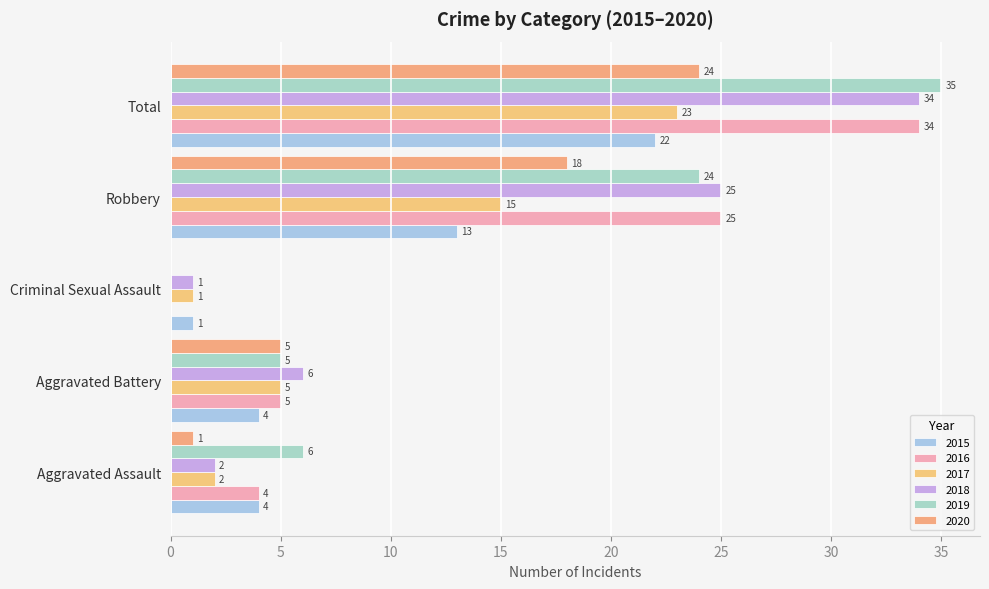

How many positive values does the 2016 series have?

4